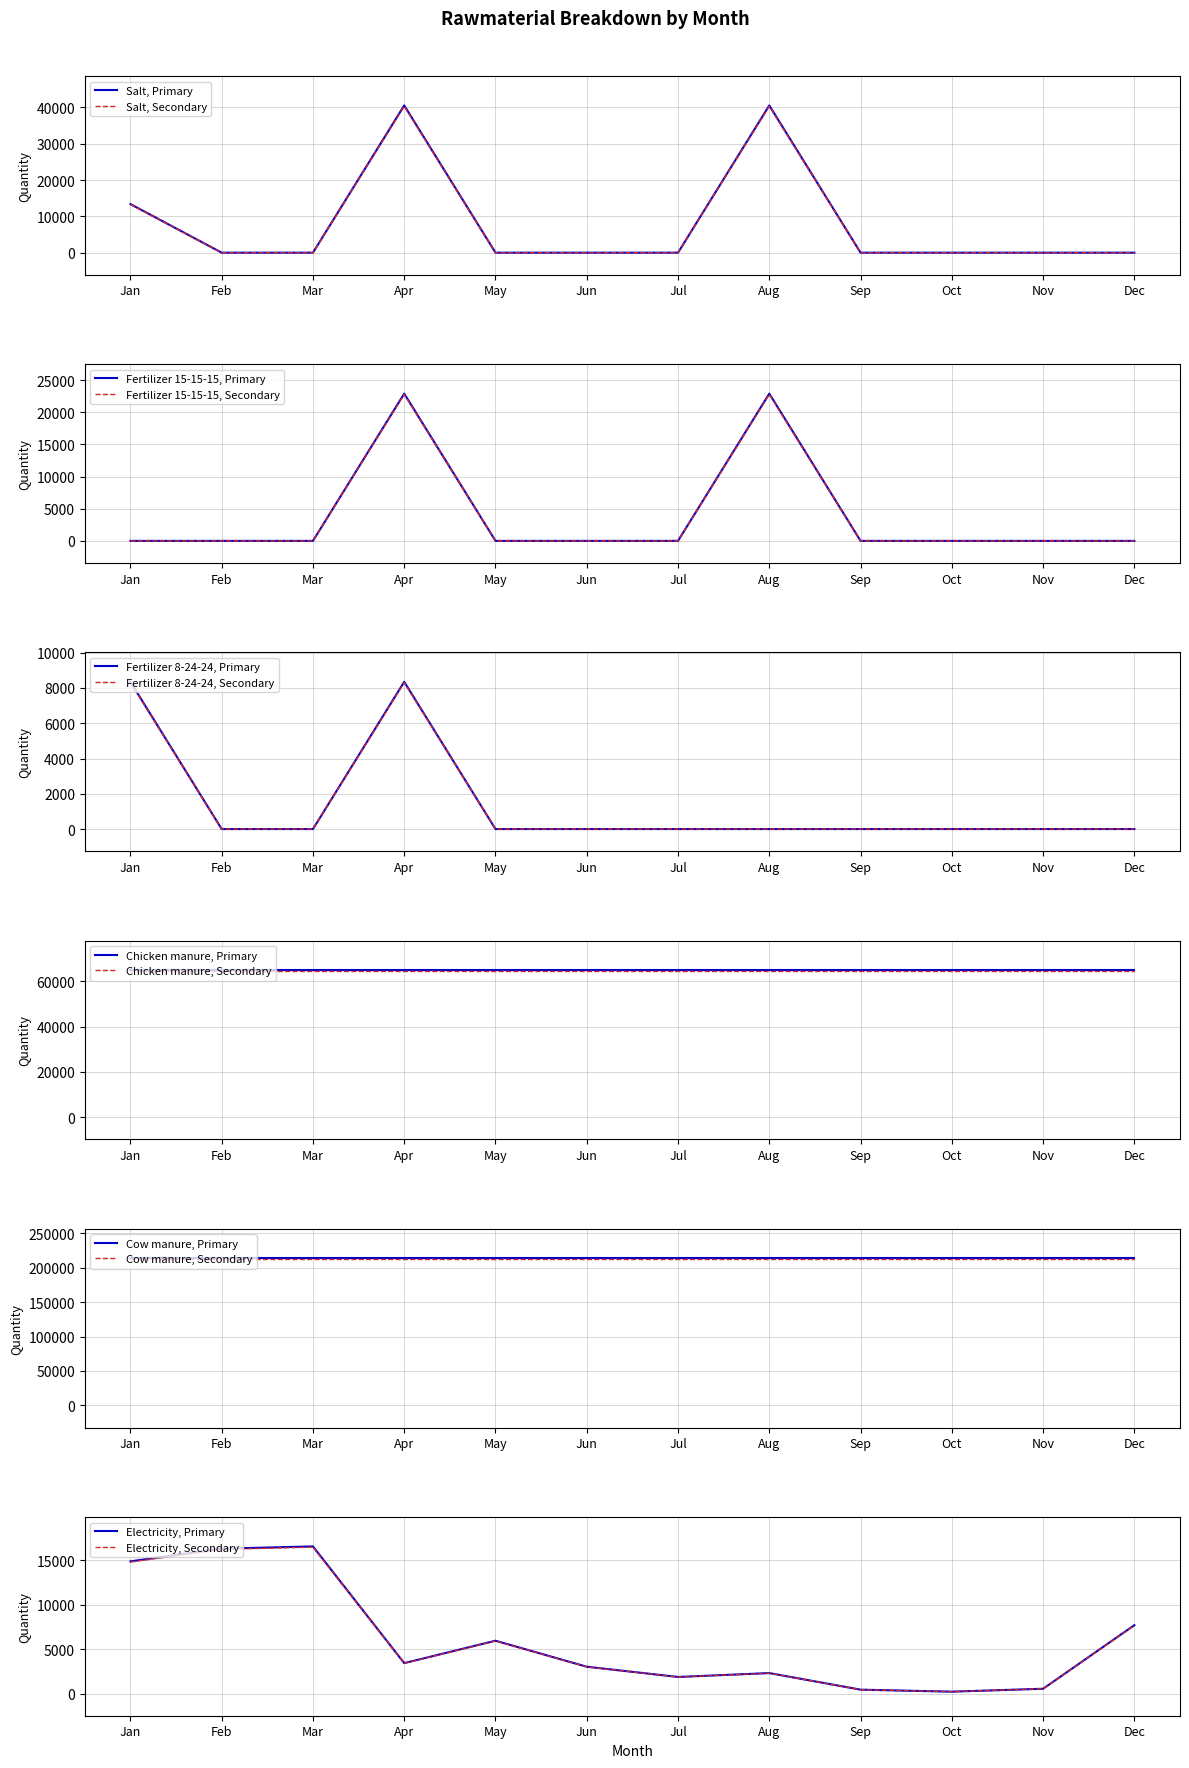

Read the Salt, Secondary value at Aug.

40362.2